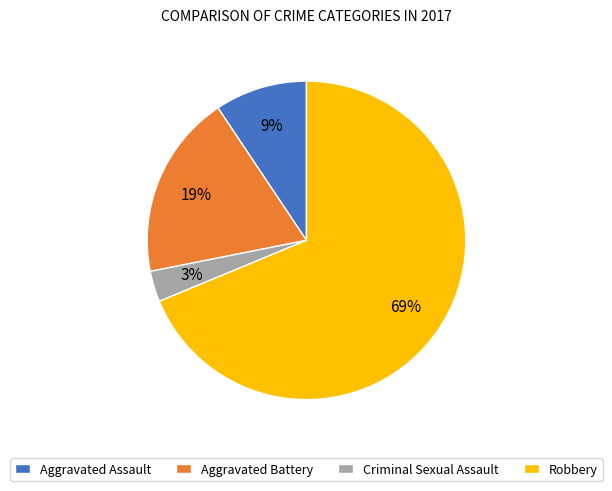

The Aggravated Battery slice represents 11% of the pie. True or false?

False